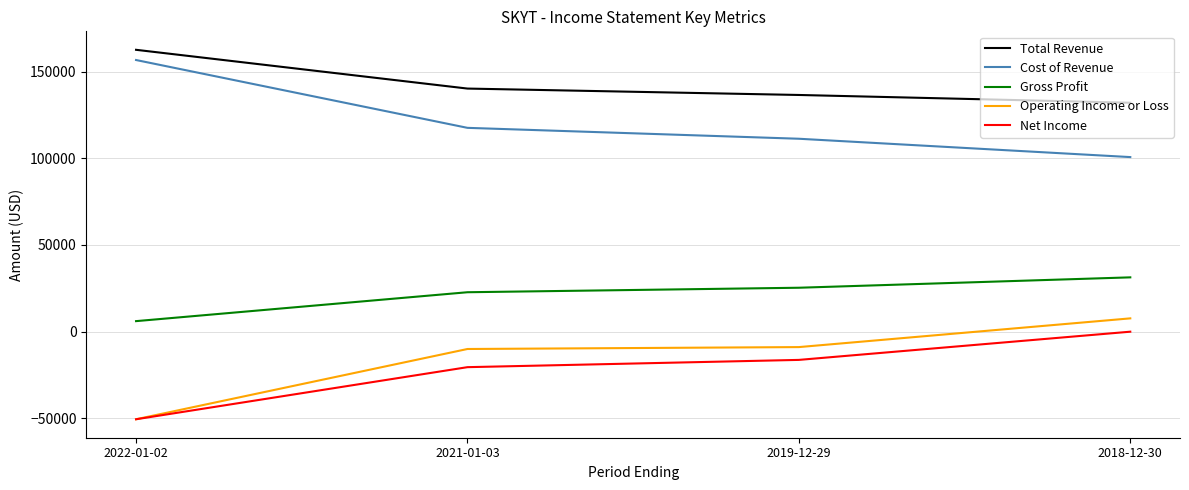

Reading right to left, extract all data points from this chart.

Total Revenue: 2018-12-30=132200	2019-12-29=136700	2021-01-03=140400	2022-01-02=162800
Cost of Revenue: 2018-12-30=100800	2019-12-29=111400	2021-01-03=117700	2022-01-02=156900
Gross Profit: 2018-12-30=31300	2019-12-29=25300	2021-01-03=22700	2022-01-02=6000
Operating Income or Loss: 2018-12-30=7600	2019-12-29=-9000	2021-01-03=-10100	2022-01-02=-50700
Net Income: 2018-12-30=-100	2019-12-29=-16400	2021-01-03=-20600	2022-01-02=-50700